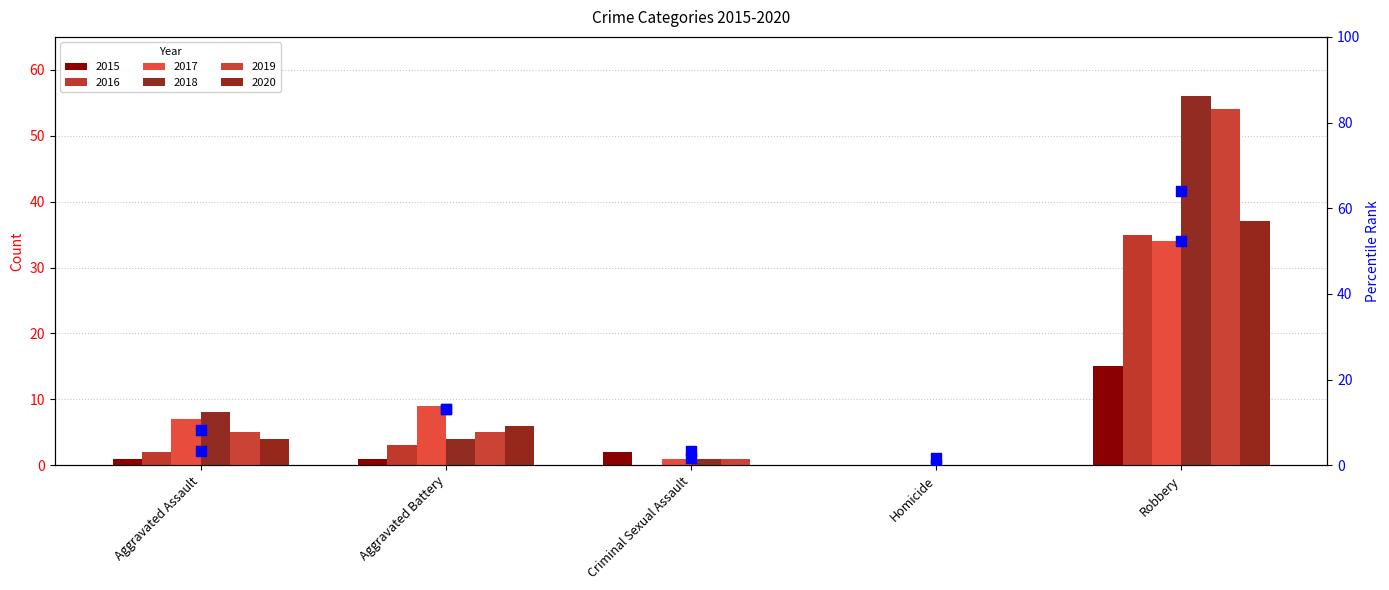

Which series has the largest total across all categories?

2021 (pct rank)